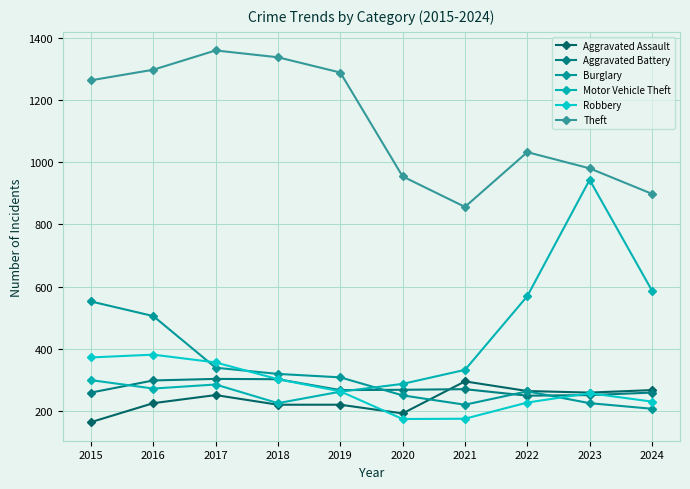

Which label corresponds to the smallest value in the chart?

2015